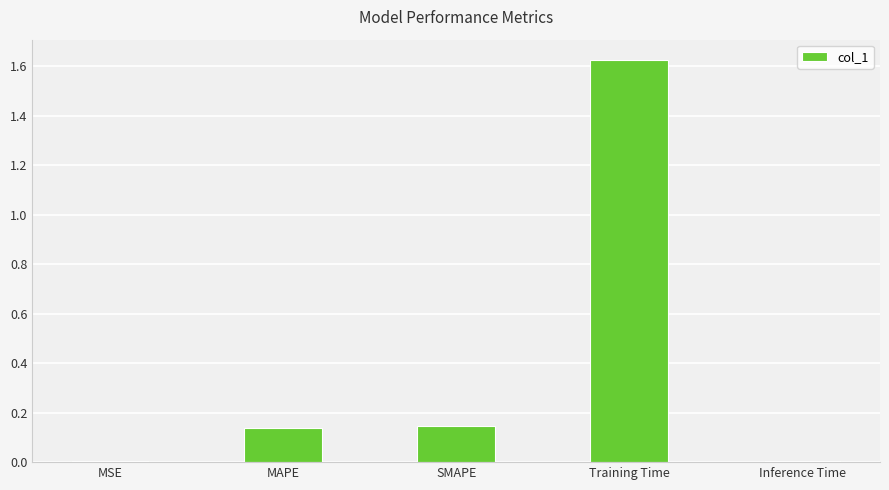

Which category has the highest value across all series?

Training Time